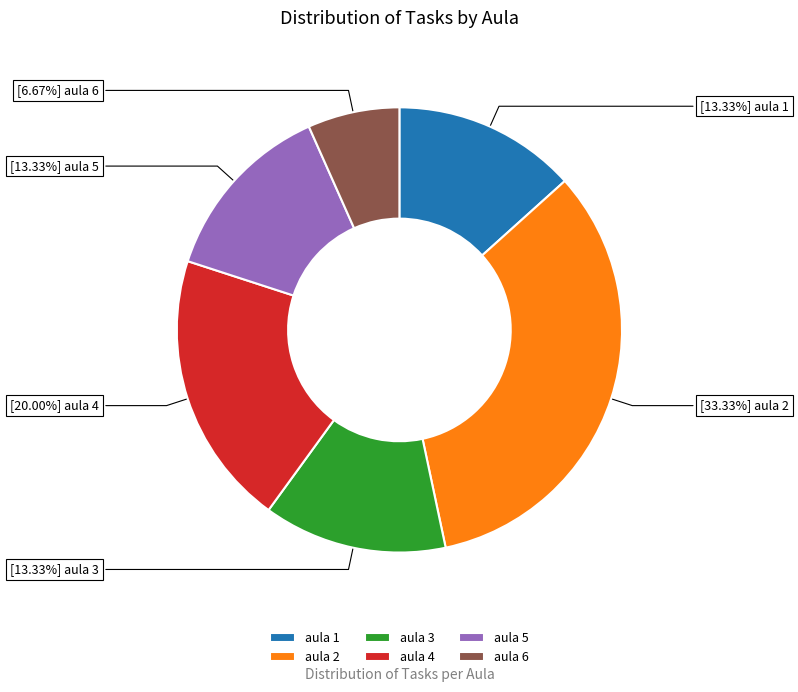

What is the ratio of the value at aula 2 to the value at aula 5?

2.5